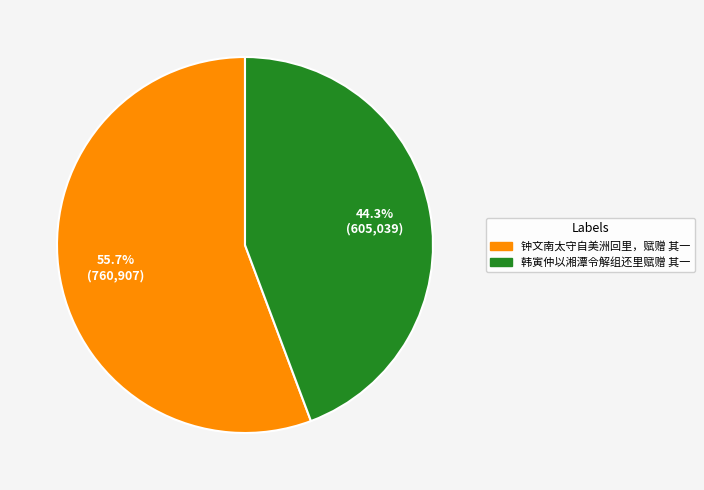

The 钟文南太守自美洲回里，赋赠 其一 slice represents 69% of the pie. True or false?

False